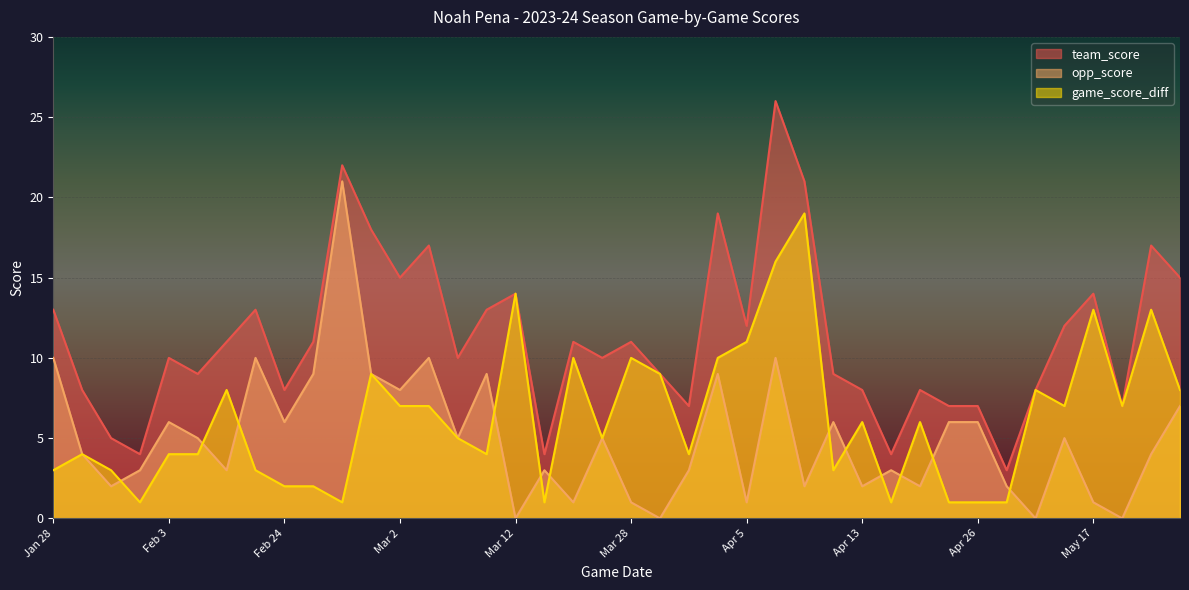

True or false: game_score_diff has a value of 14 at Mar 12.

True